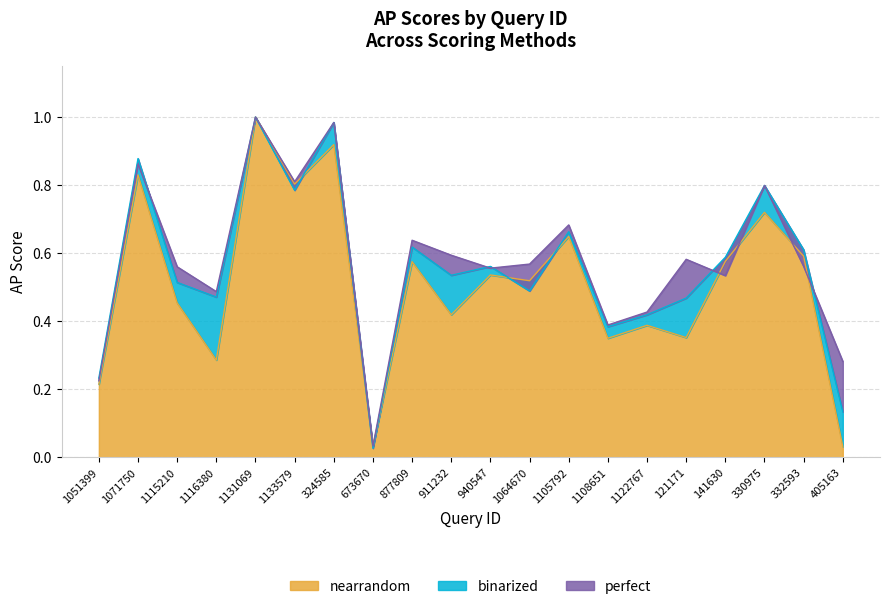

What is the difference between the perfect values at 673670 and 1116380?

0.5